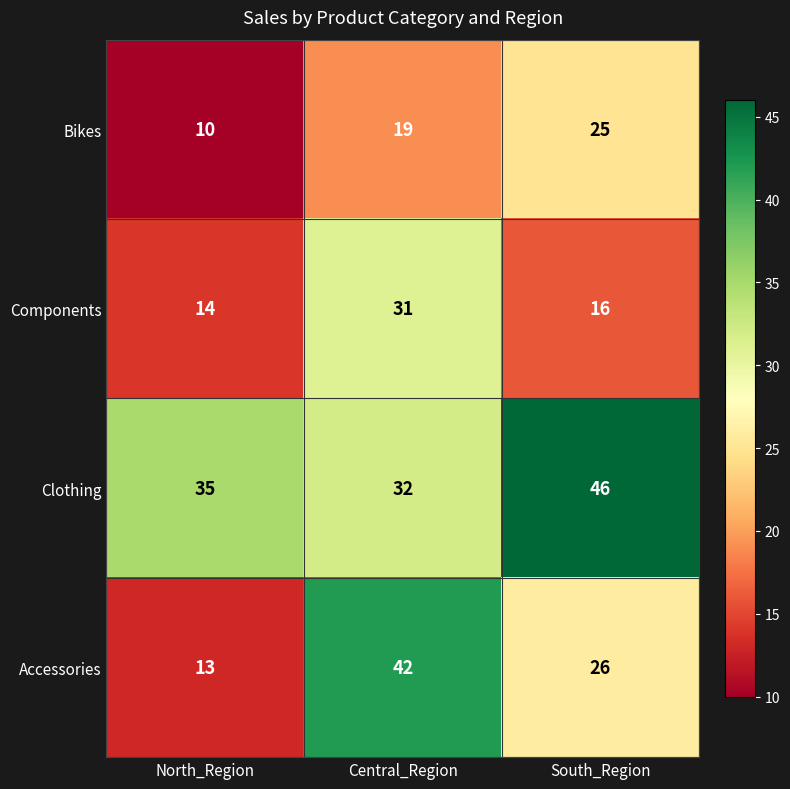

Count the Bikes values in the range 10 to 25.

3